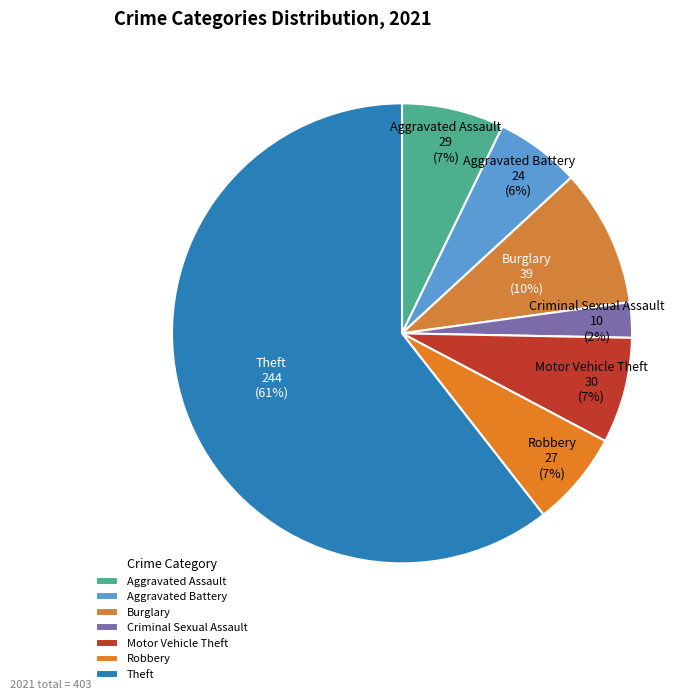

To the nearest percent, what percentage of the pie is Criminal Sexual Assault?

2%